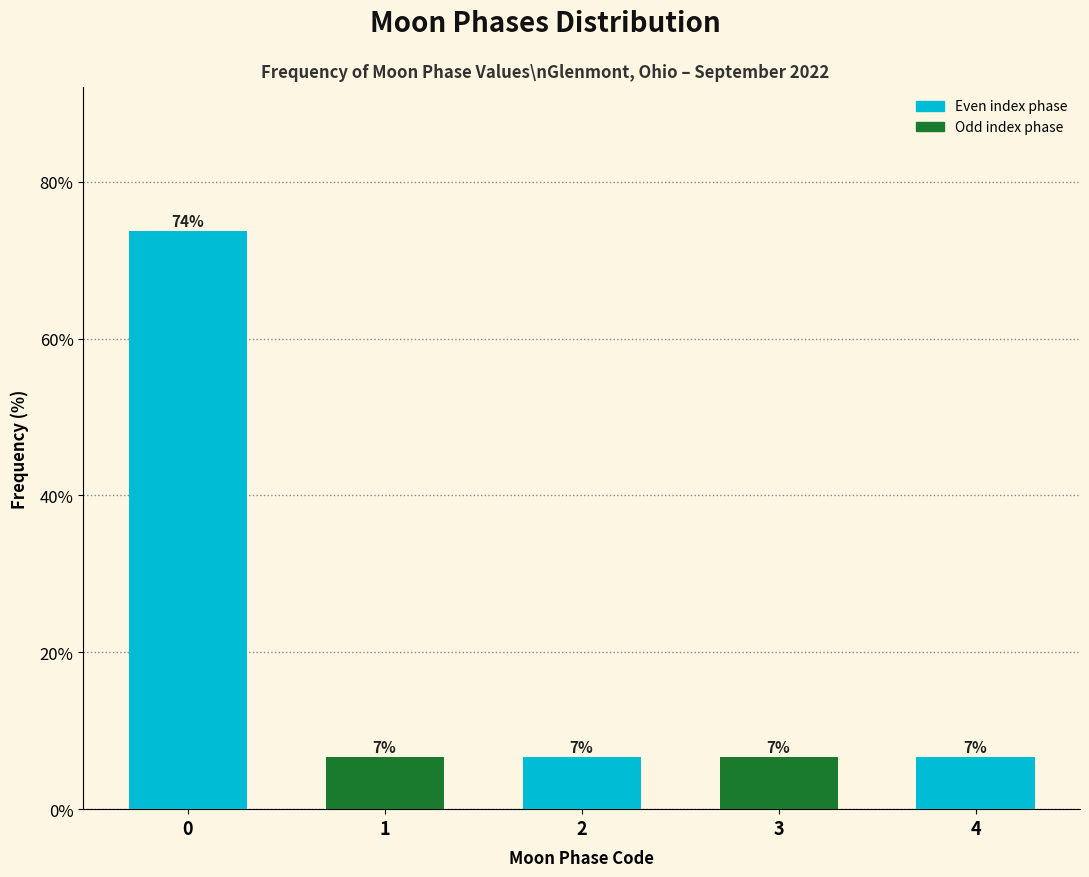

Does the chart contain any negative values?

No